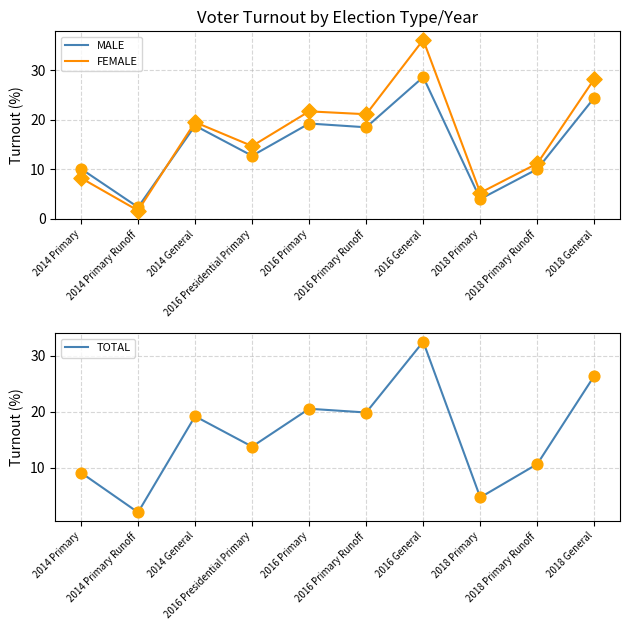

At how many categories does at least one series exceed 28?

2